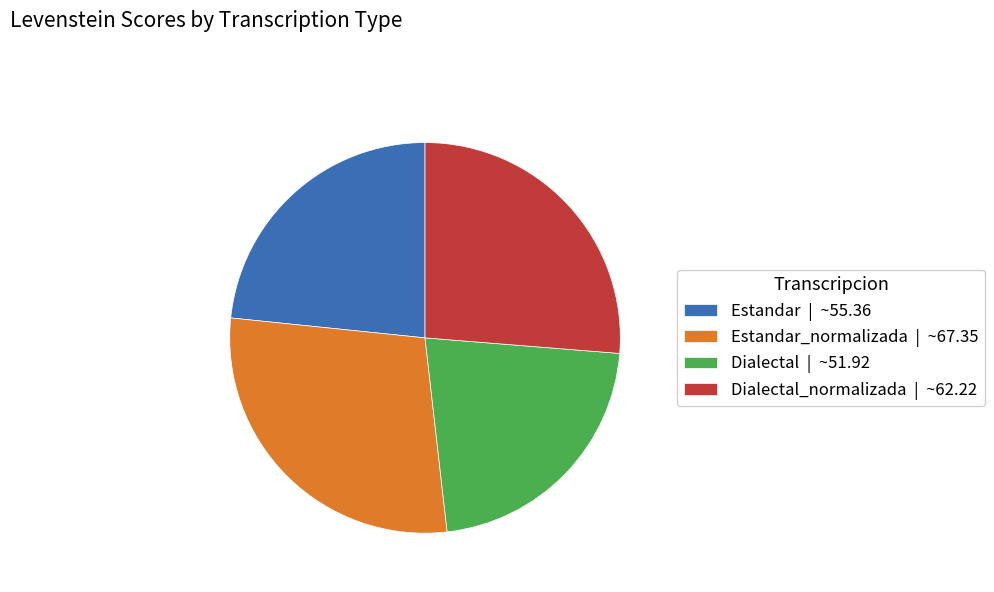

Rank the categories by value from highest to lowest.

Estandar_normalizada | ~67.35, Dialectal_normalizada | ~62.22, Estandar | ~55.36, Dialectal | ~51.92